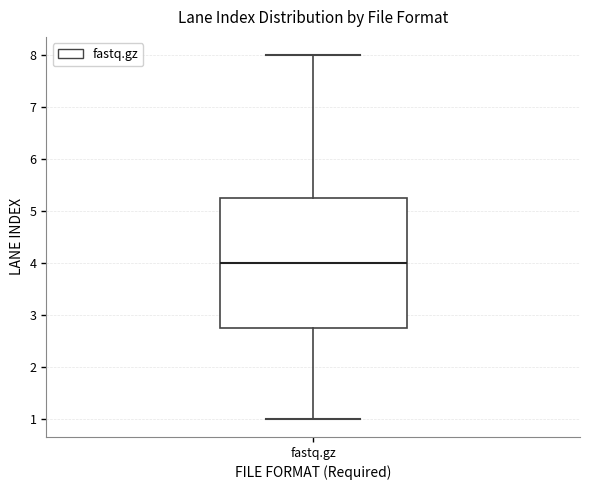

Read this box plot against the y-axis: the position of the median line, the range covered by the box, and the ends of both whiskers. The values are not printed on the chart, so give them approximately, as read against the axis.

median 4.0, box 2.8 to 5.3, whiskers 1.0 to 8.0